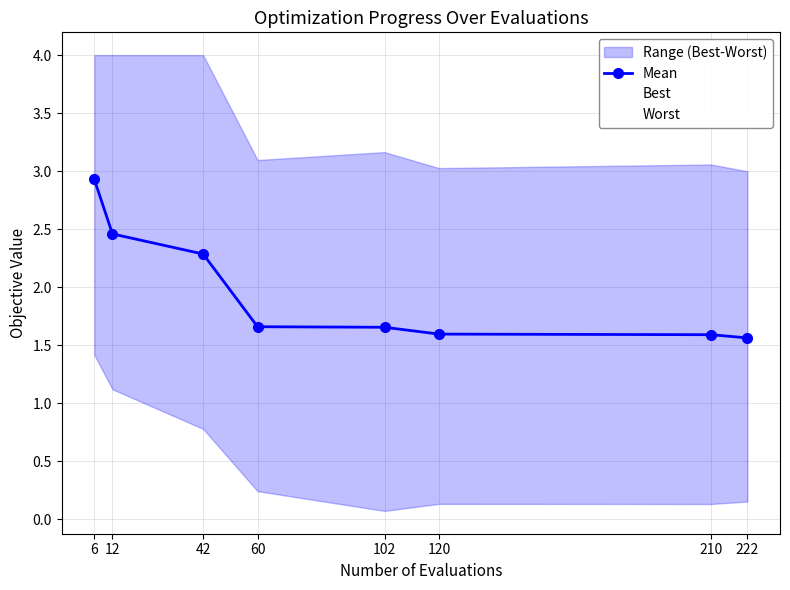

What is the difference between the maximum and minimum values in the Best series?

1.3